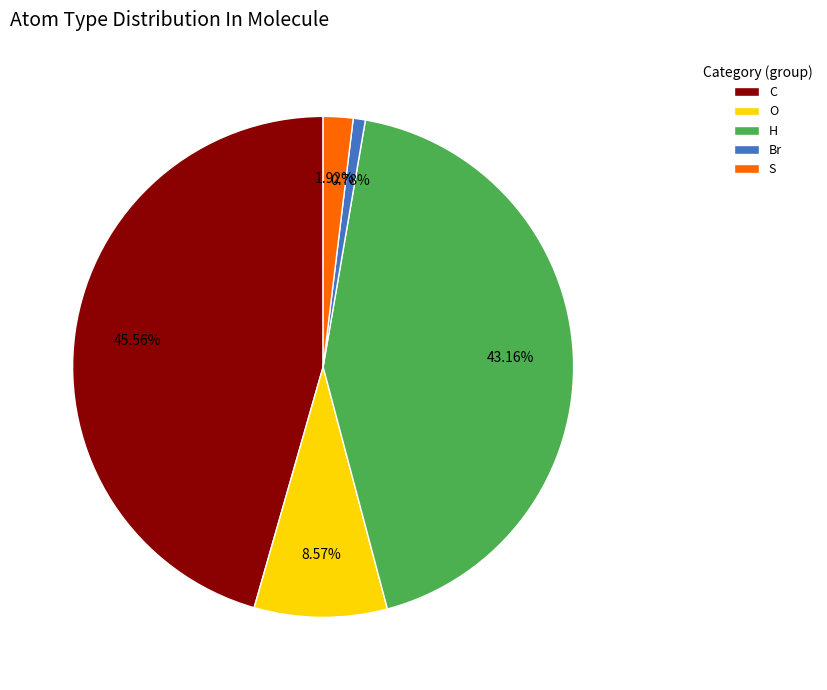

Approximately how many times larger is the value at H compared to O?

5.0